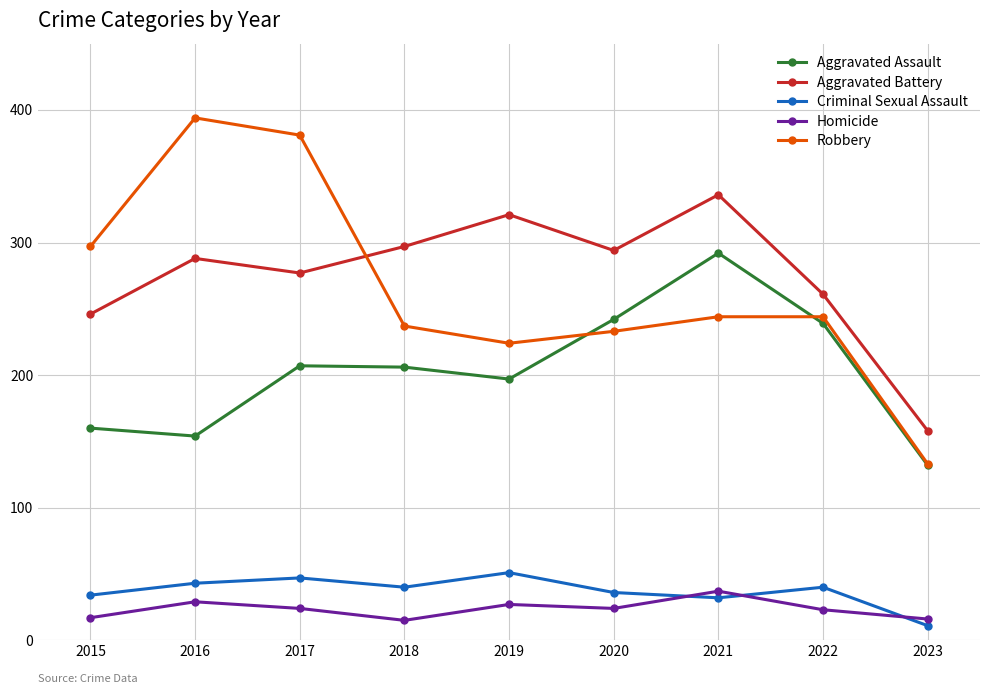

Does the chart display data point markers on the line(s)?

Yes